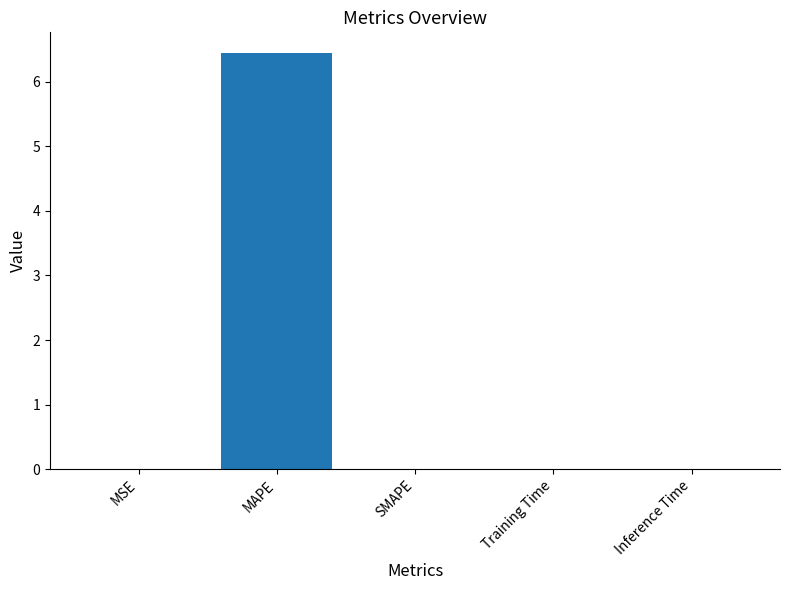

What is the sum of the values at MAPE and SMAPE?

6.4